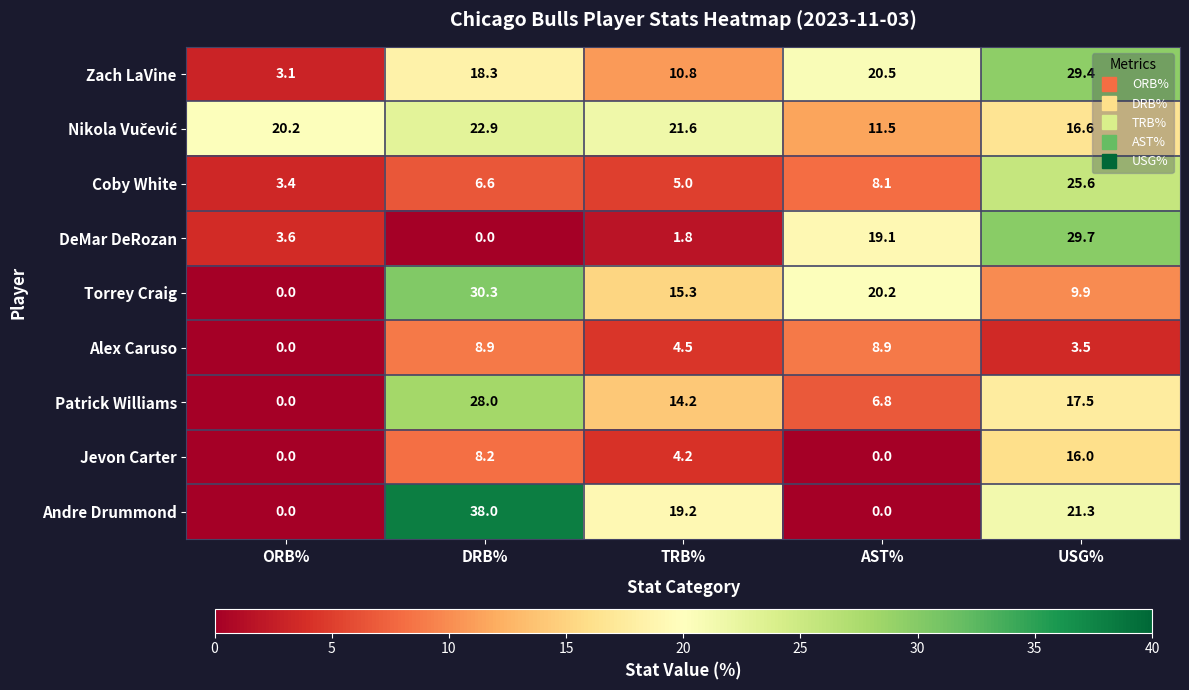

Between AST% and USG%, which series saw the biggest shift?

Andre Drummond